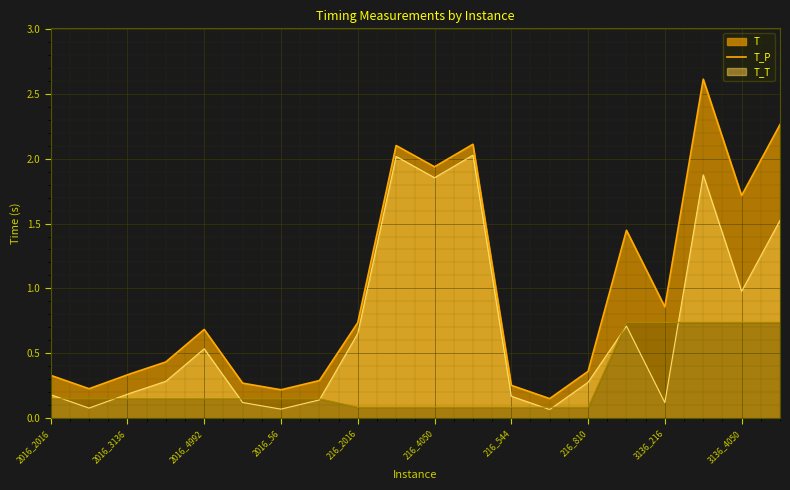

What is the label of the 1st point from the right?

3136_4992